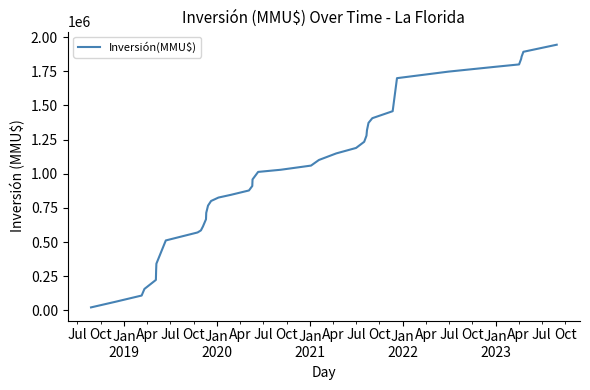

What is the maximum value shown in the chart?

1943583